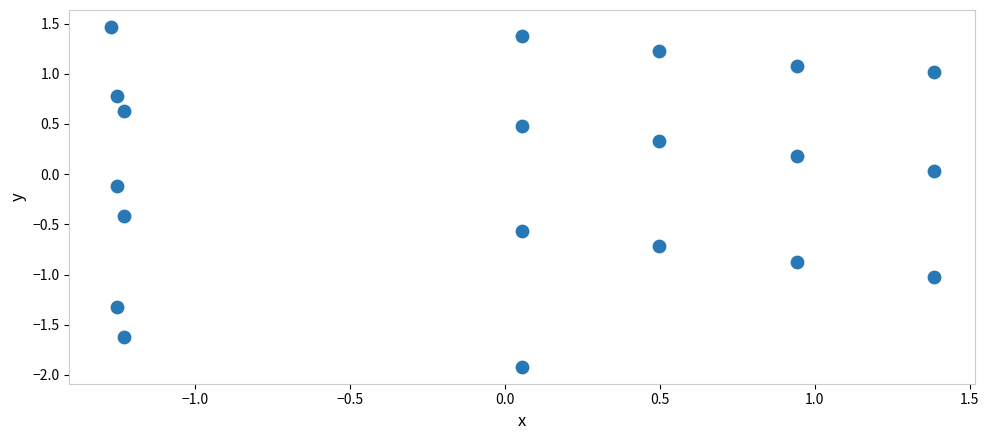

What is the range of X values (max minus min)?

2.7